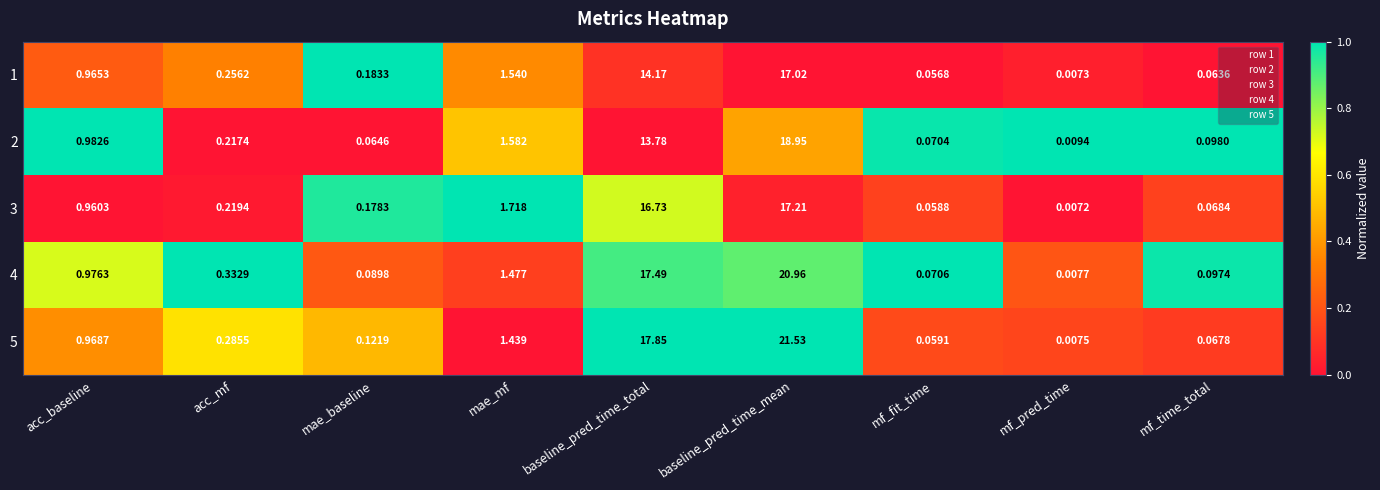

Rank the categories by 4 value from highest to lowest.

baseline_pred_time_mean, baseline_pred_time_total, mae_mf, acc_baseline, acc_mf, mf_time_total, mae_baseline, mf_fit_time, mf_pred_time